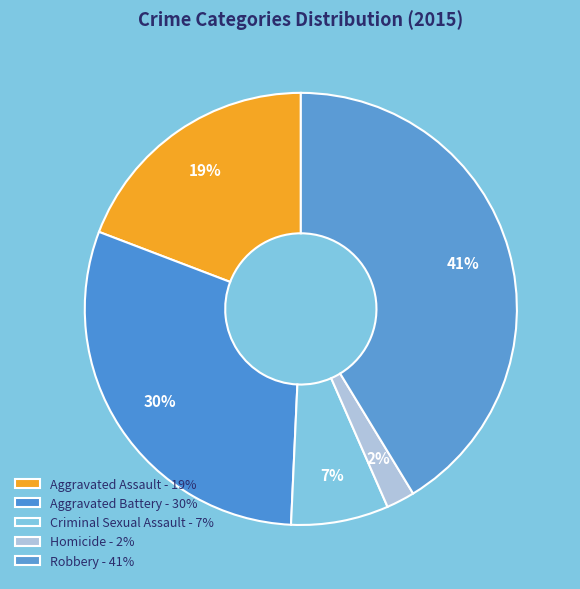

Count the number of slices in the pie.

5